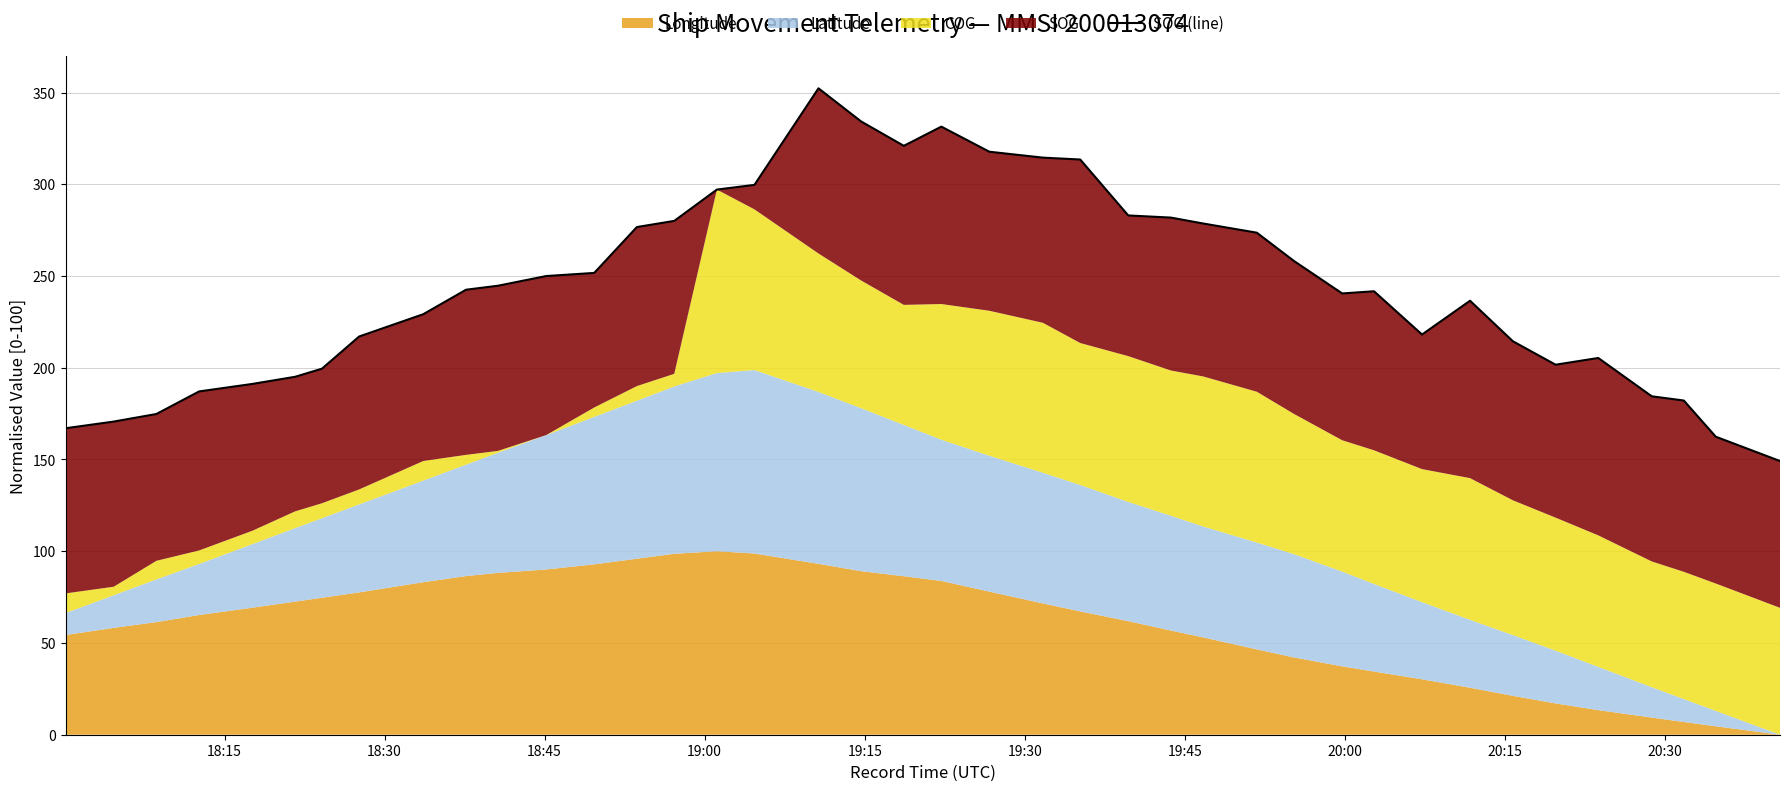

How many points are lower than both their immediate neighbors (excluding endpoints)?

4